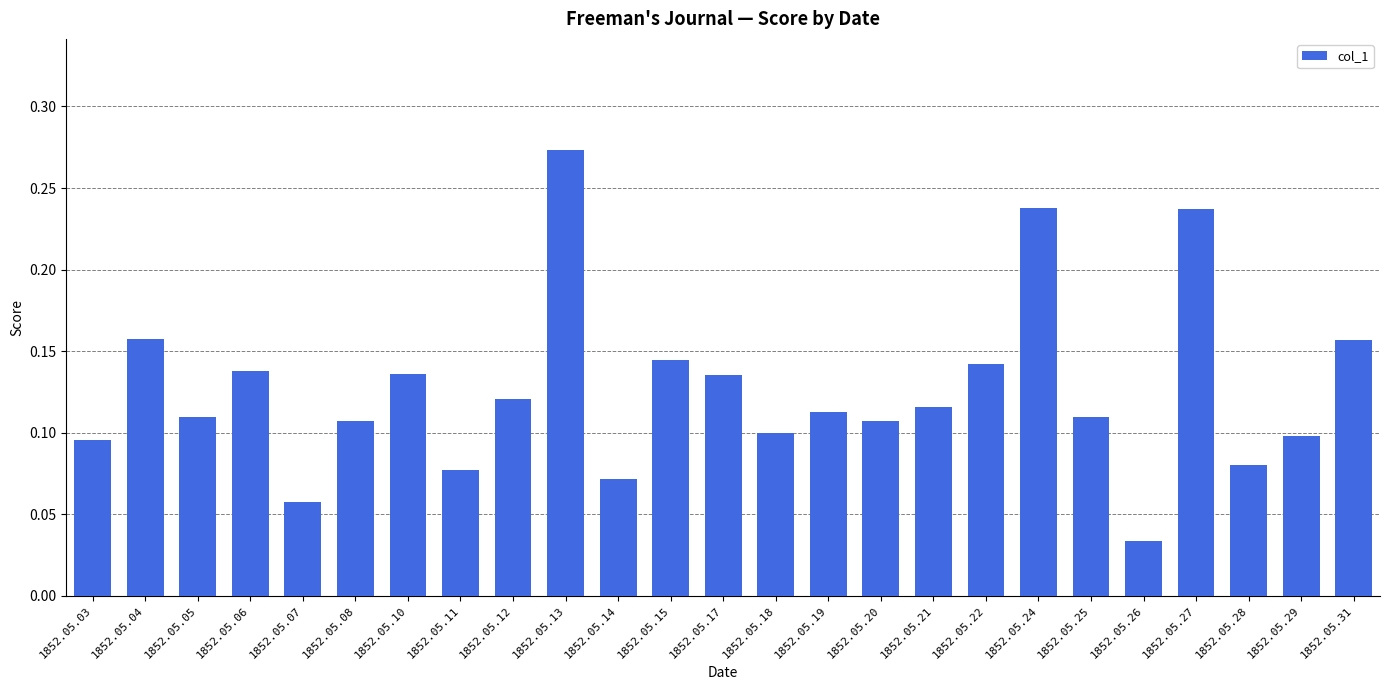

What is the change in value from 1852.05.07 to 1852.05.24?

+0.2